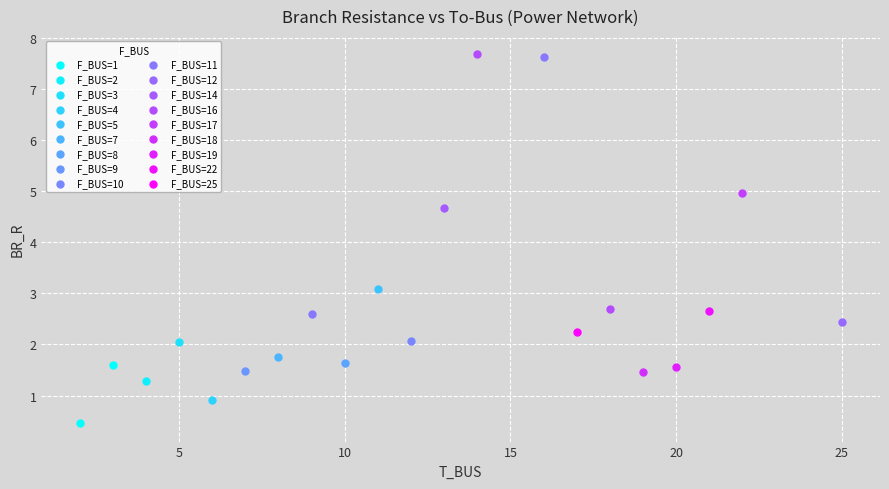

Which series contains the lowest Y value?

F_BUS=1